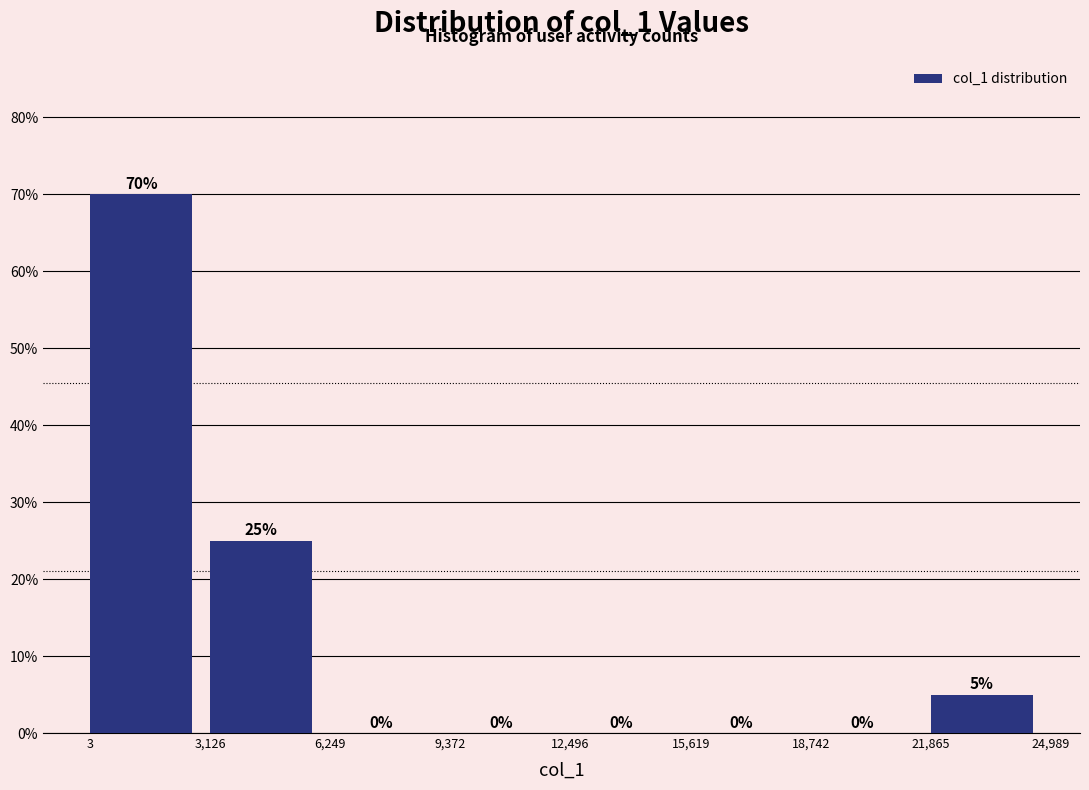

Reading left to right, list every bar in this chart as the range it spans on the x-axis followed by its height.

3 to 3,126: 70
3,126 to 6,249: 25
6,249 to 9,372: 0
9,372 to 12,496: 0
12,496 to 15,619: 0
15,619 to 18,742: 0
18,742 to 21,865: 0
21,865 to 24,989: 5